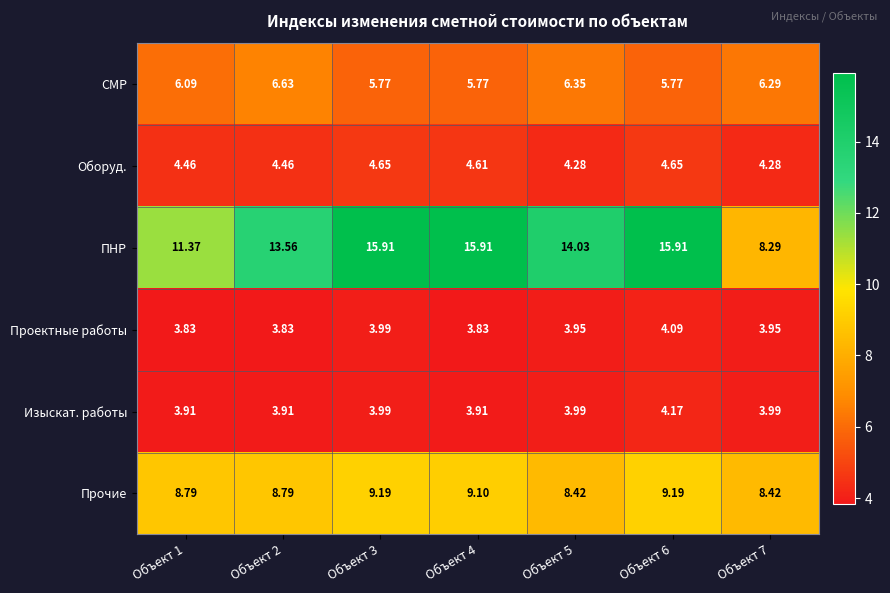

Which series has the widest spread of values?

ПНР